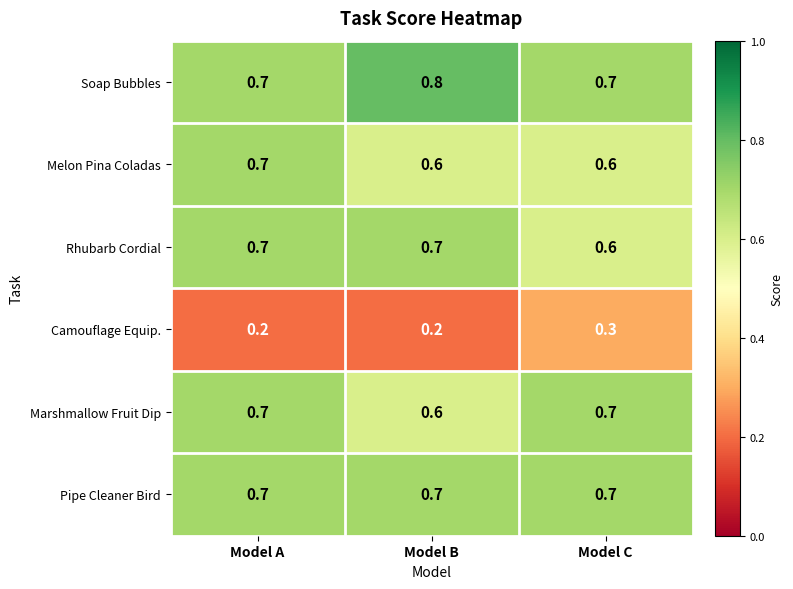

True or false: Soap Bubbles has a value of 0.8 at Model B.

True